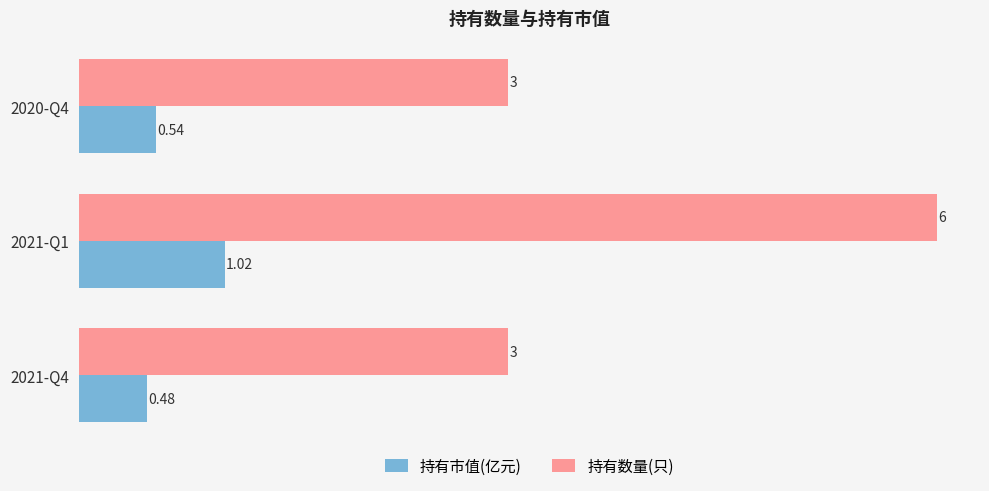

What is the total value across all series at 2021-Q1?

7.0